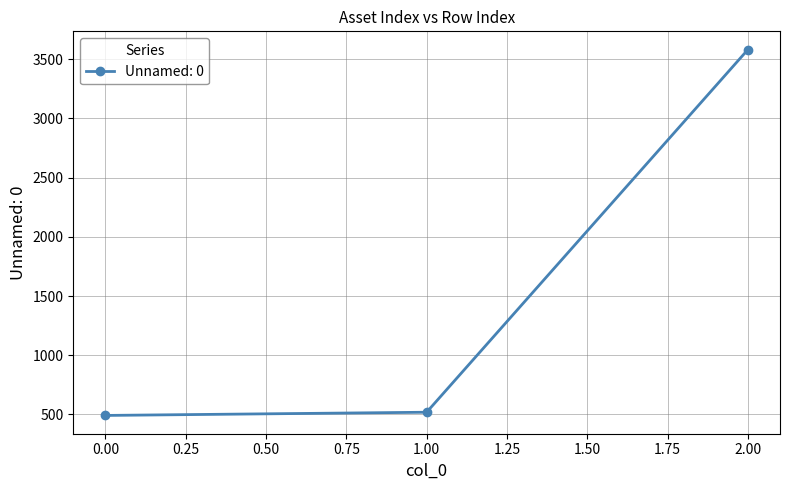

What is the greatest value displayed?

3580